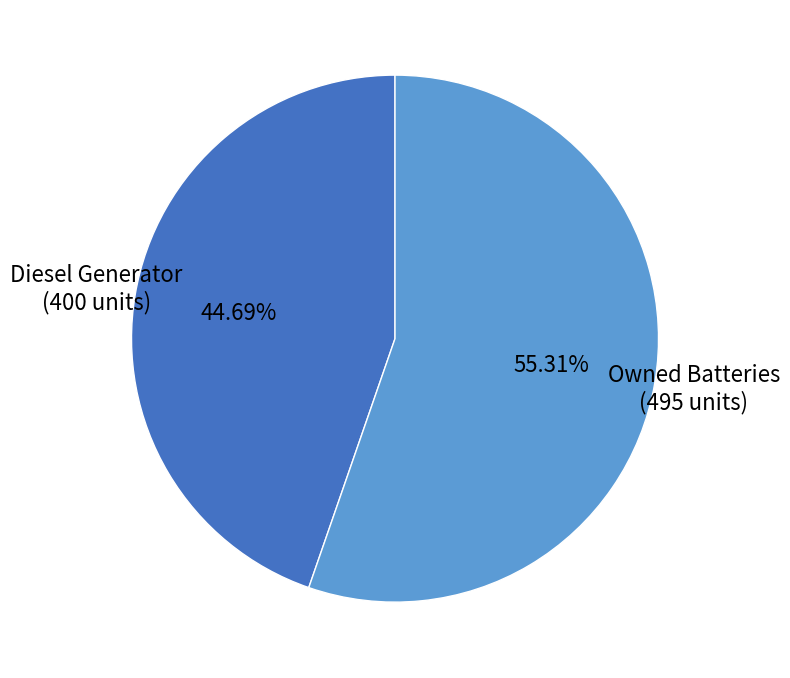

Does any single category account for the majority?

Yes